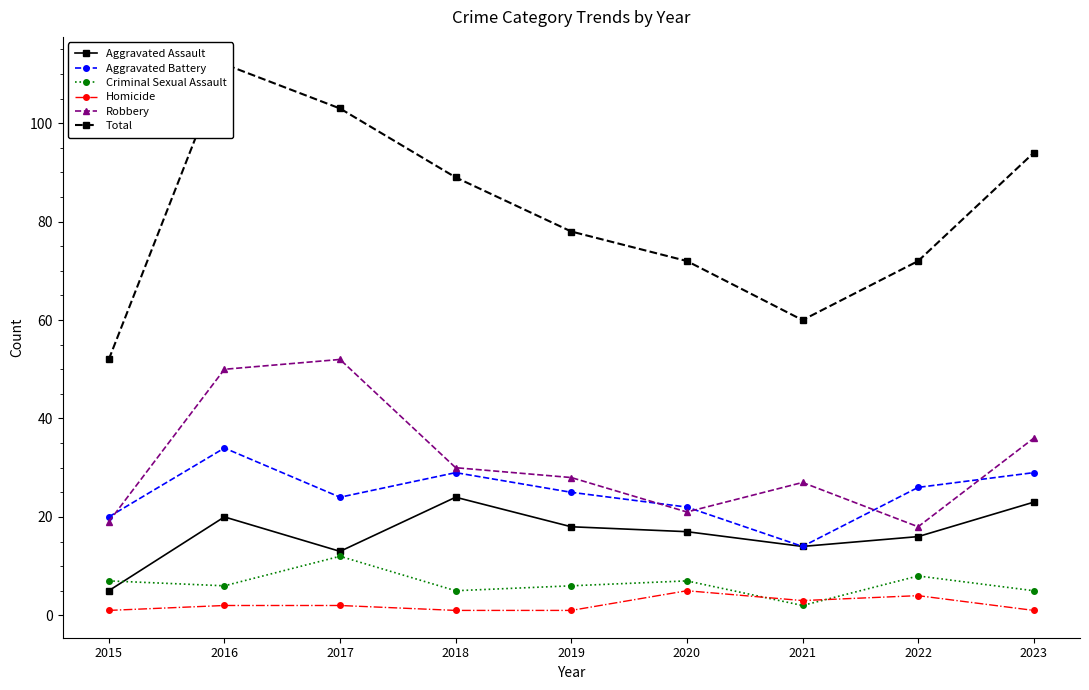

True or false: Homicide and Aggravated Battery intersect in this chart.

False